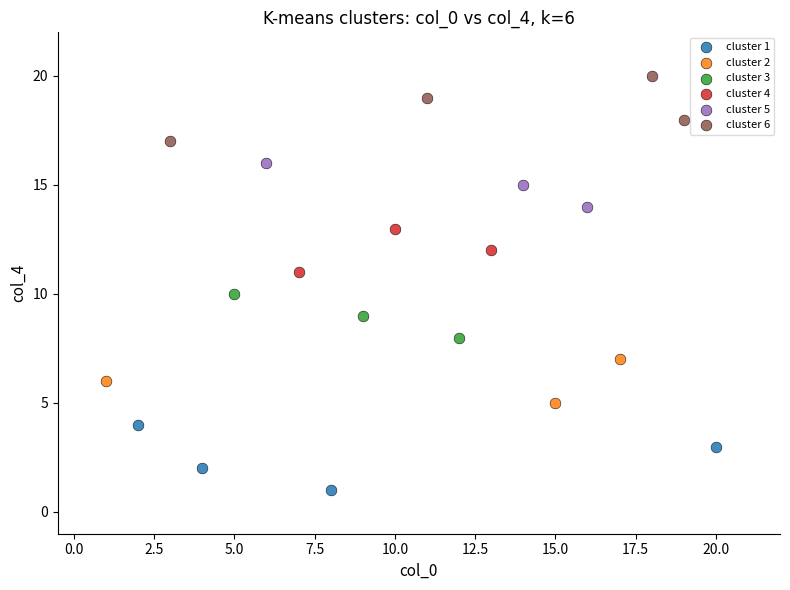

Which series contains the lowest Y value?

cluster 1